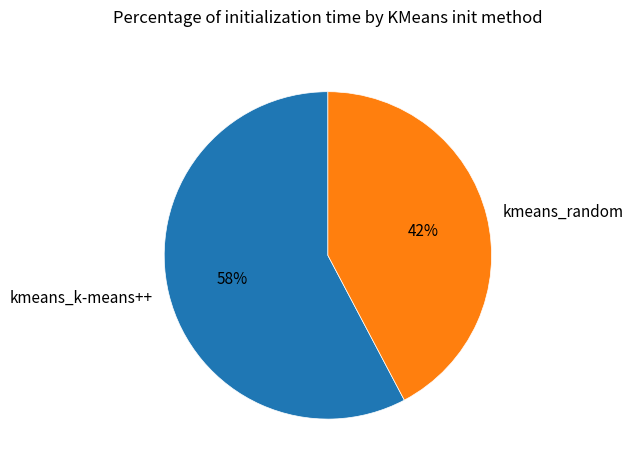

Which has a higher value, kmeans_k-means++ or kmeans_random?

kmeans_k-means++